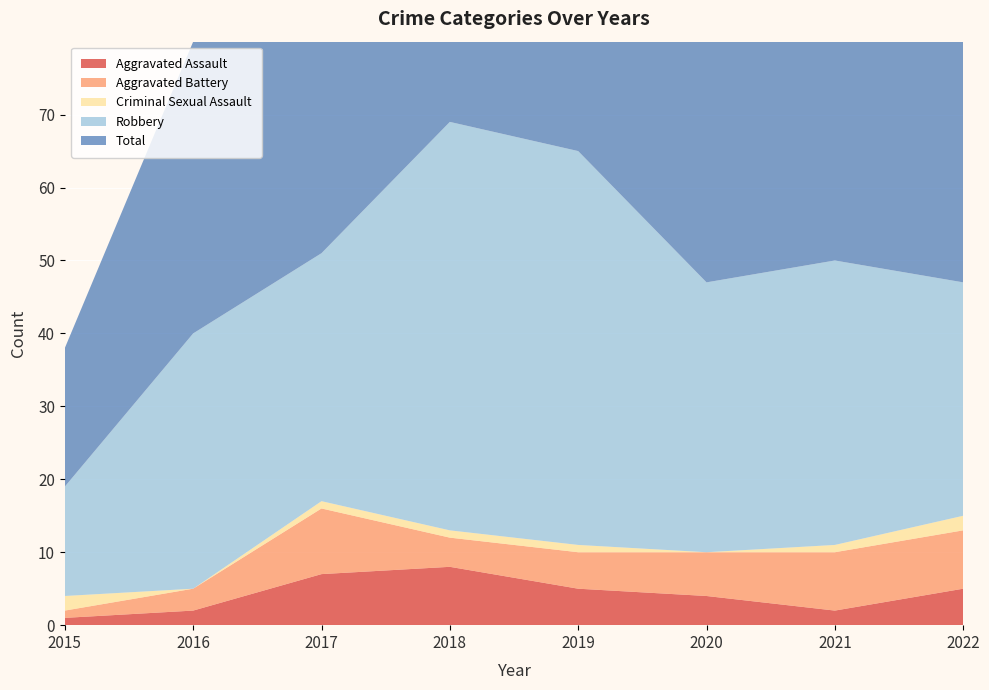

Reading right to left, transcribe all the data shown in this chart.

Aggravated Assault: 5	2	4	5	8	7	2	1
Aggravated Battery: 8	8	6	5	4	9	3	1
Criminal Sexual Assault: 2	1	0	1	1	1	0	2
Robbery: 32	39	37	54	56	34	35	15
Total: 48	50	47	65	69	51	40	19